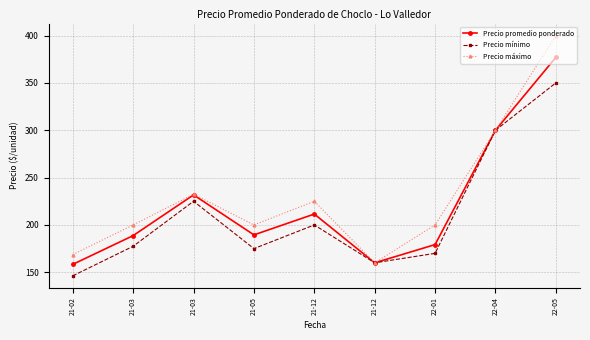

At which category does Precio mínimo reach its first local valley?

21-05